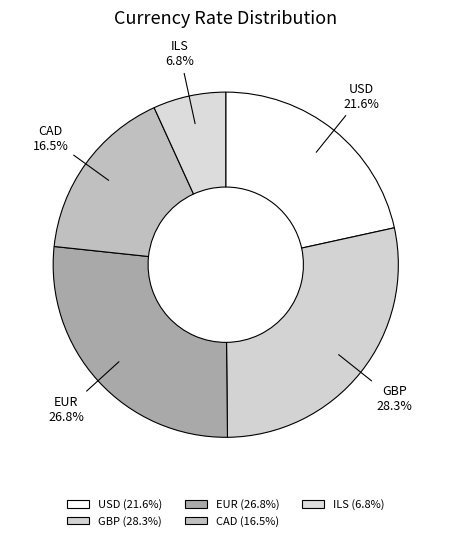

What is the ratio of the value at GBP to the value at ILS?

4.2